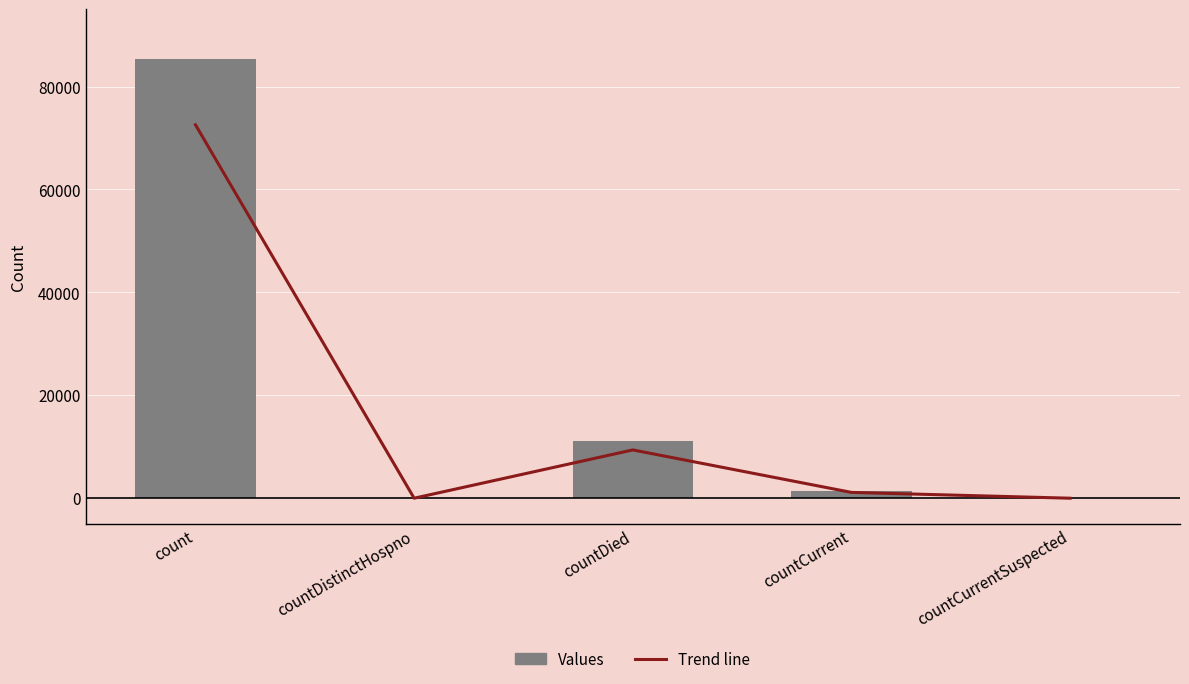

Reading left to right, what are all the values shown in this chart?

Trend line: 72573.0	0.0	9384.0	1128.0	0.0
Values: 85380.0	0.0	11040.0	1327.0	0.0